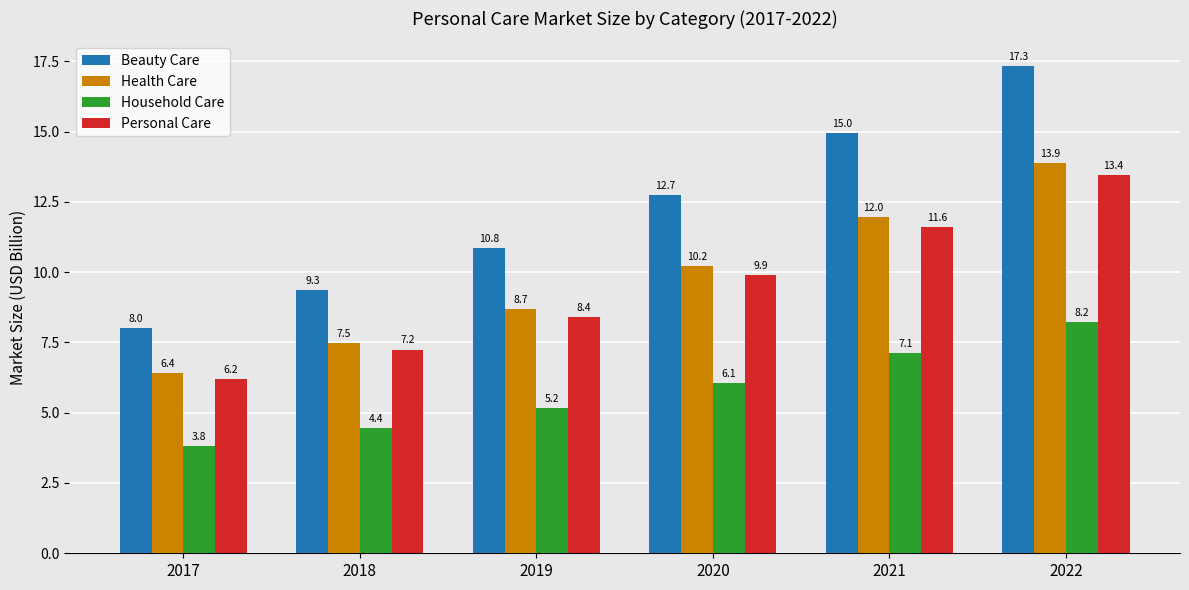

What is the difference between the maximum and minimum values in the Beauty Care series?

9.3